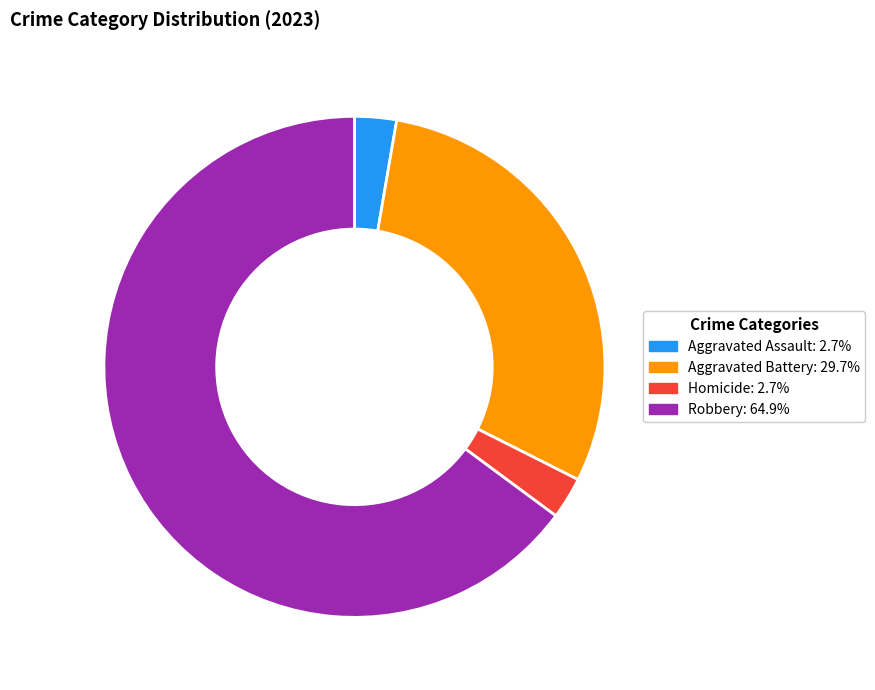

Does any single category account for the majority?

Yes